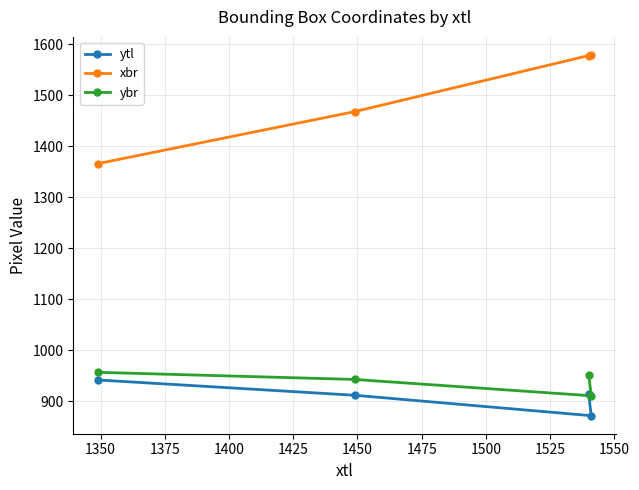

Which series has the largest total across all categories?

xbr